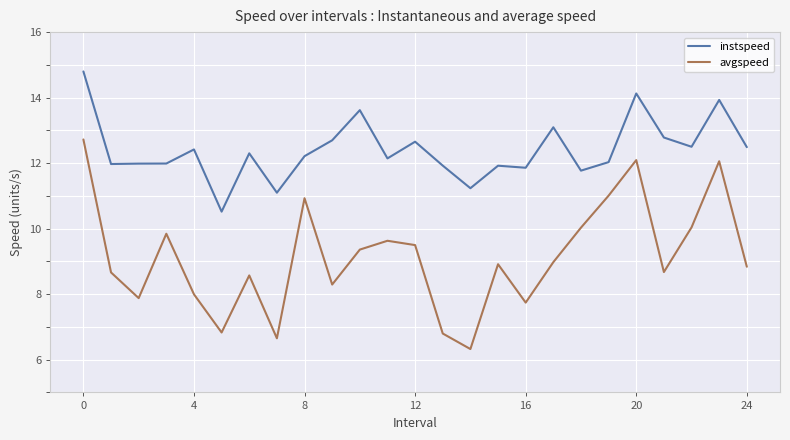

What is the difference between the maximum and minimum values in the avgspeed series?

6.4